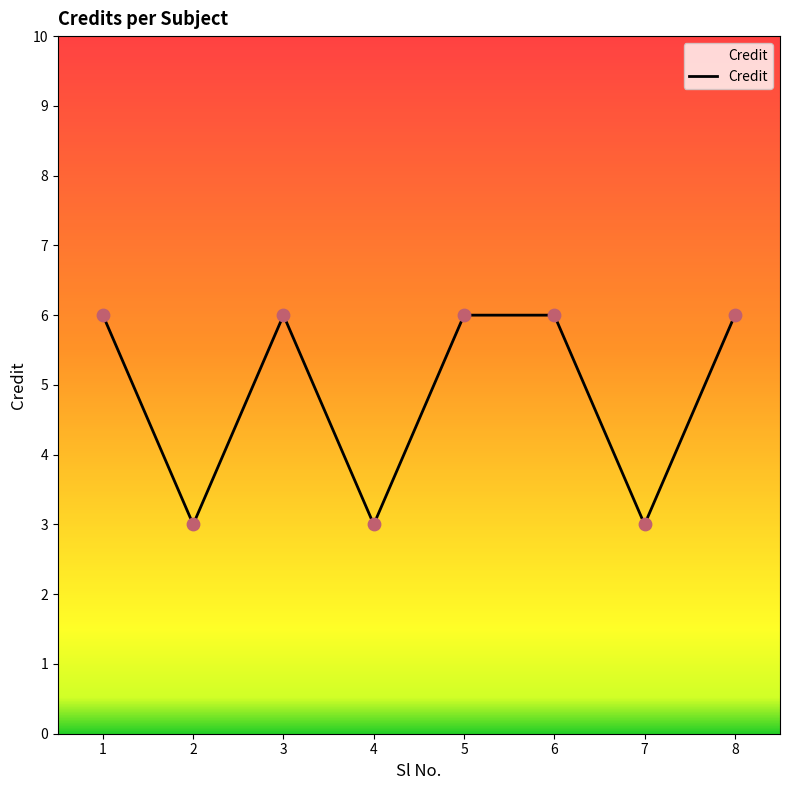

Approximately how many times larger is the value at 7 compared to 1?

0.5